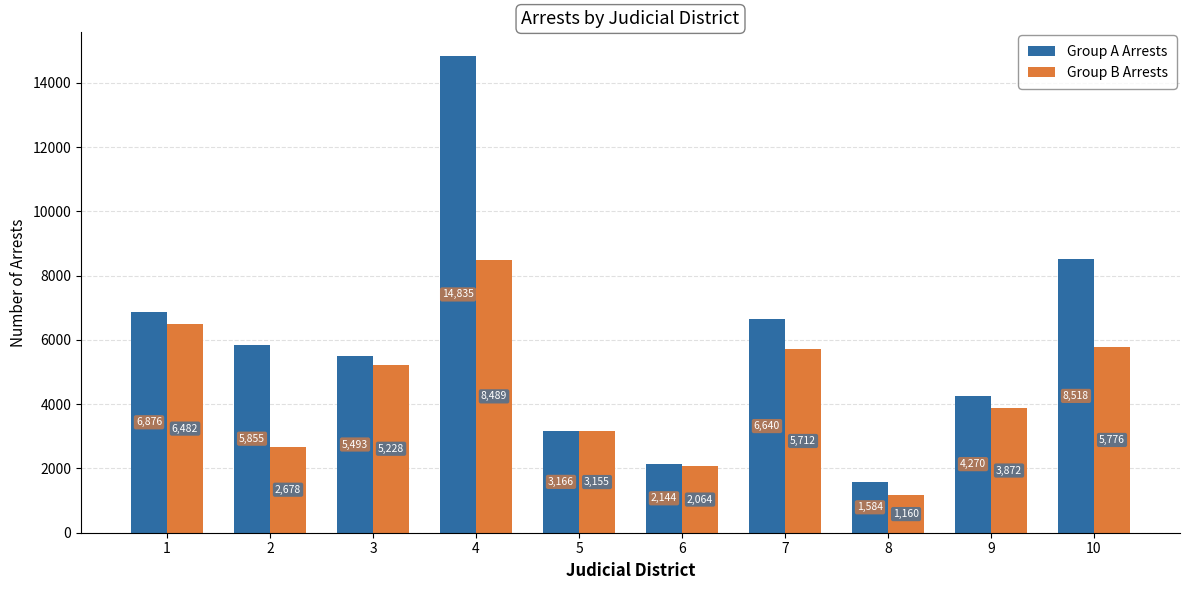

Between 6 and 8, which series saw the biggest shift?

Group B Arrests